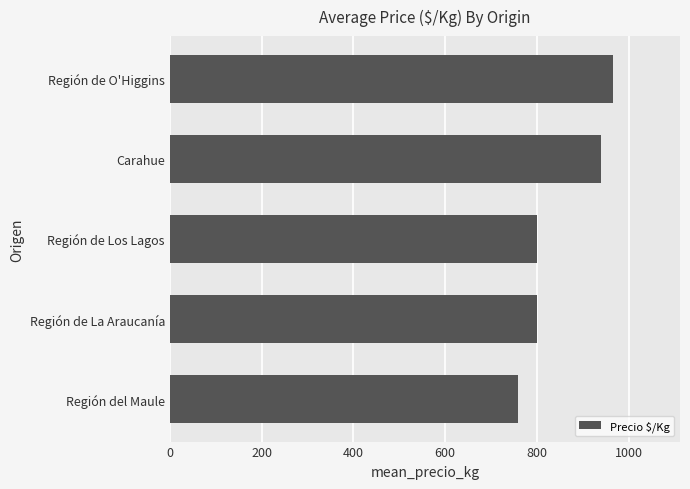

The value at Región de O'Higgins is 575.6. True or false?

False